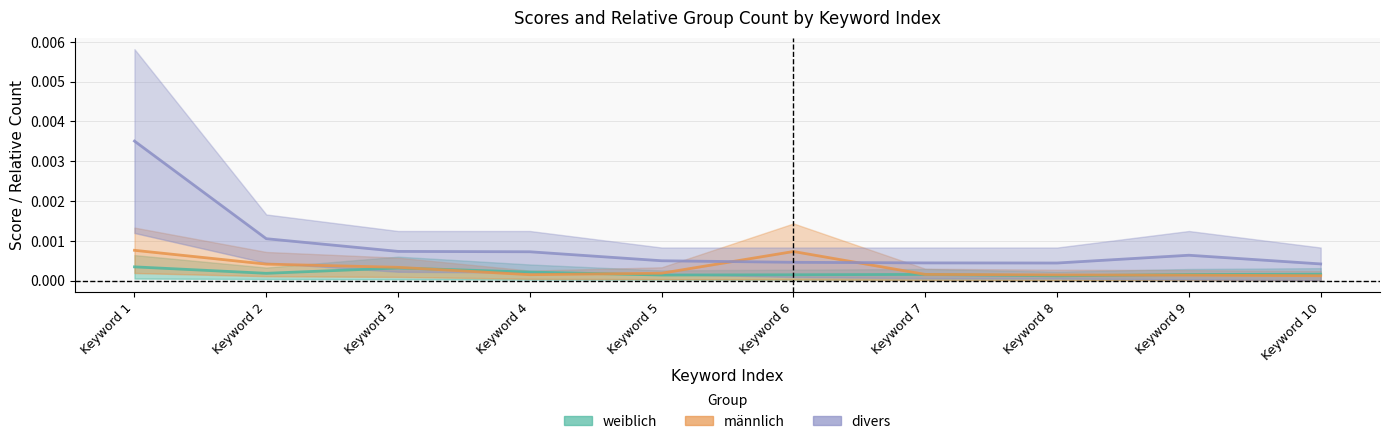

At how many categories does at least one series exceed 0?

10